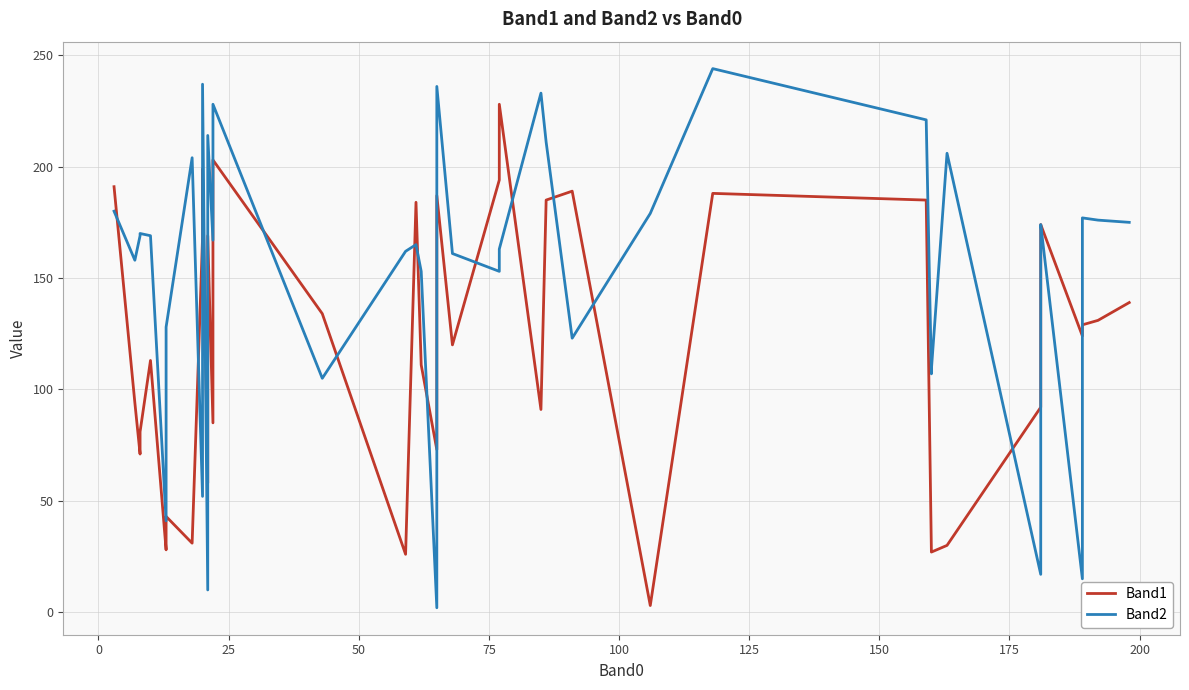

After their last crossing, which series has the higher values: Band2 or Band1?

Band2